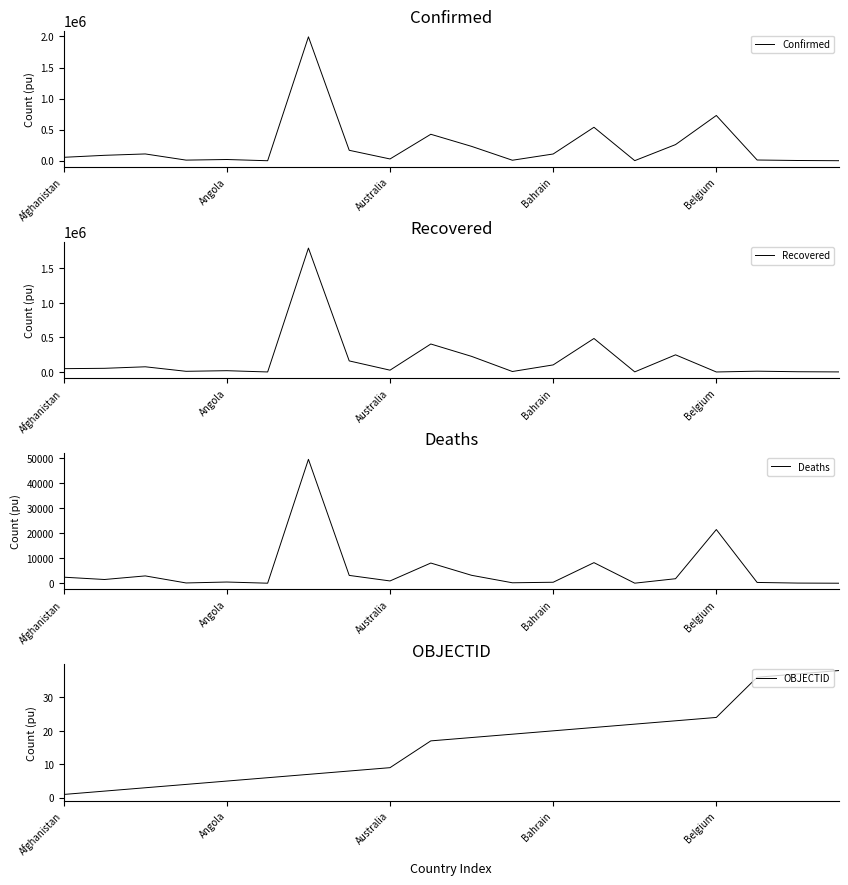

True or false: Deaths and OBJECTID cross at least once.

True